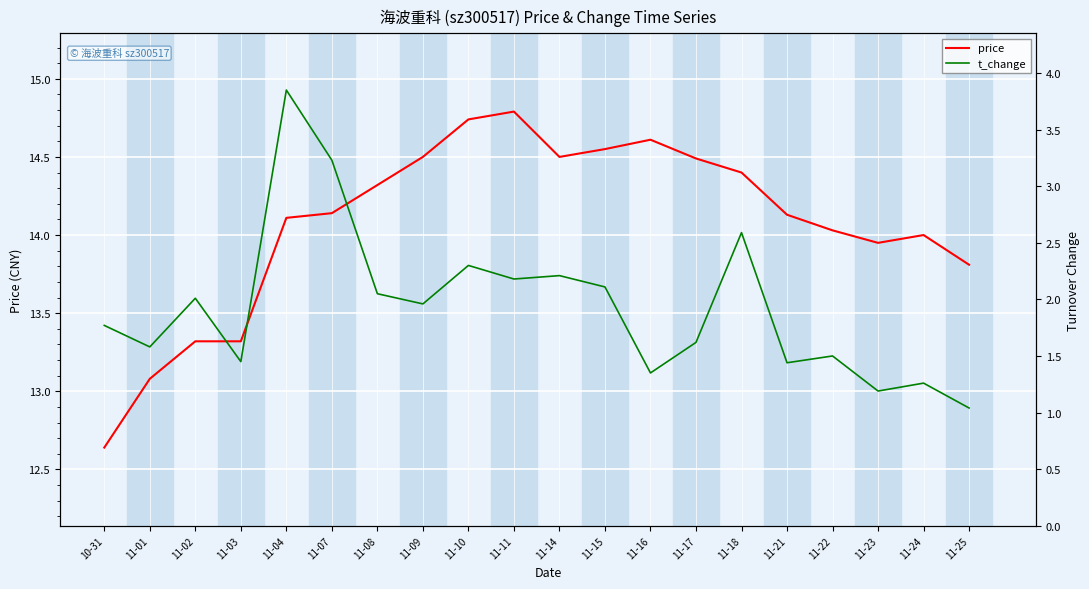

True or false: t_change and price intersect in this chart.

False